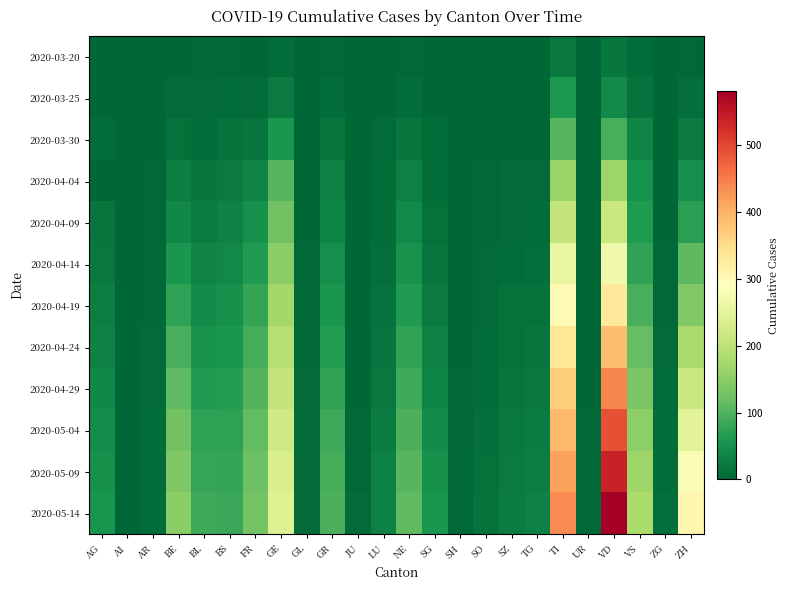

What is the spread (max minus min) of values at SH?

4